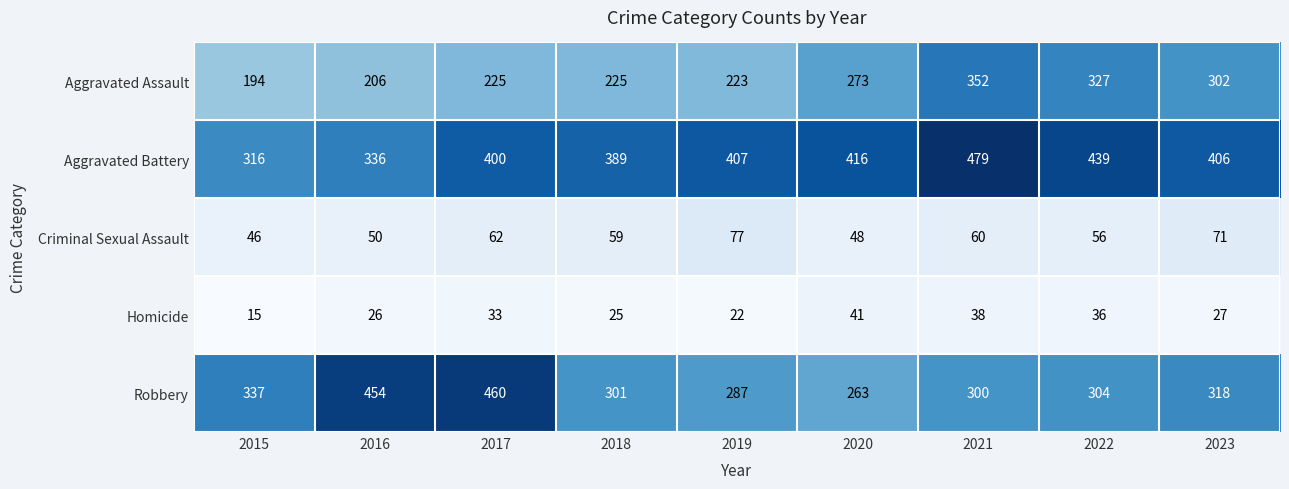

At 2016, list the series in order from largest to smallest.

Robbery, Aggravated Battery, Aggravated Assault, Criminal Sexual Assault, Homicide